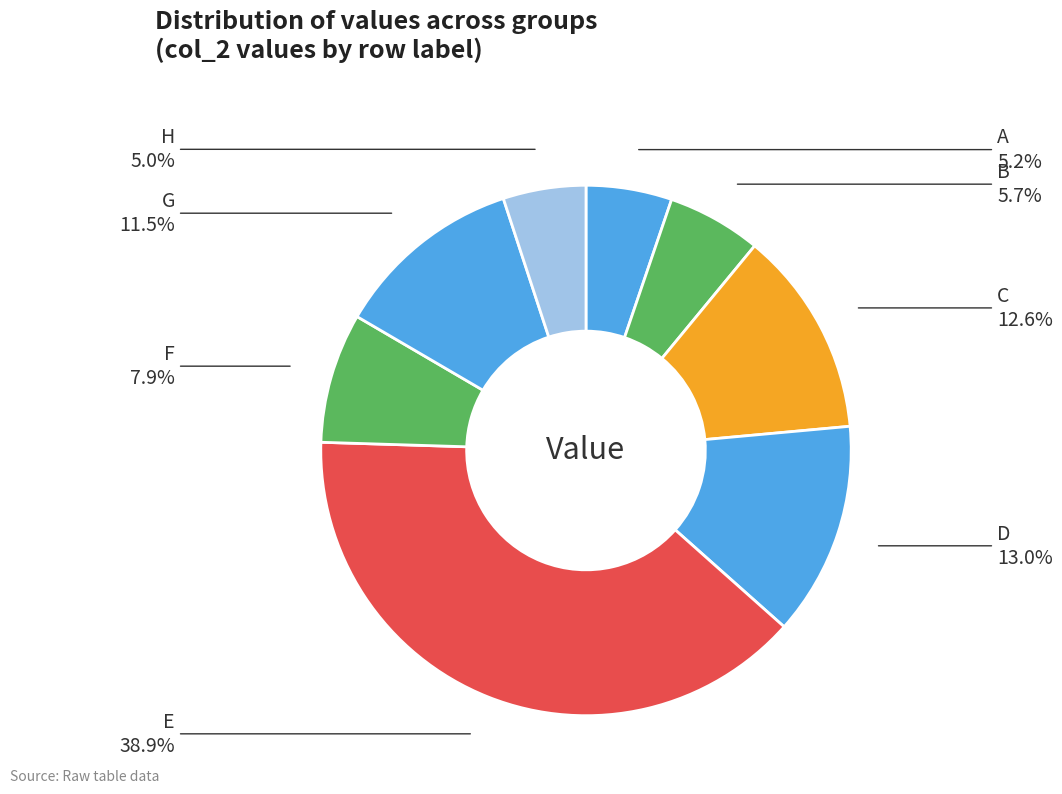

Which slice is the largest?

E